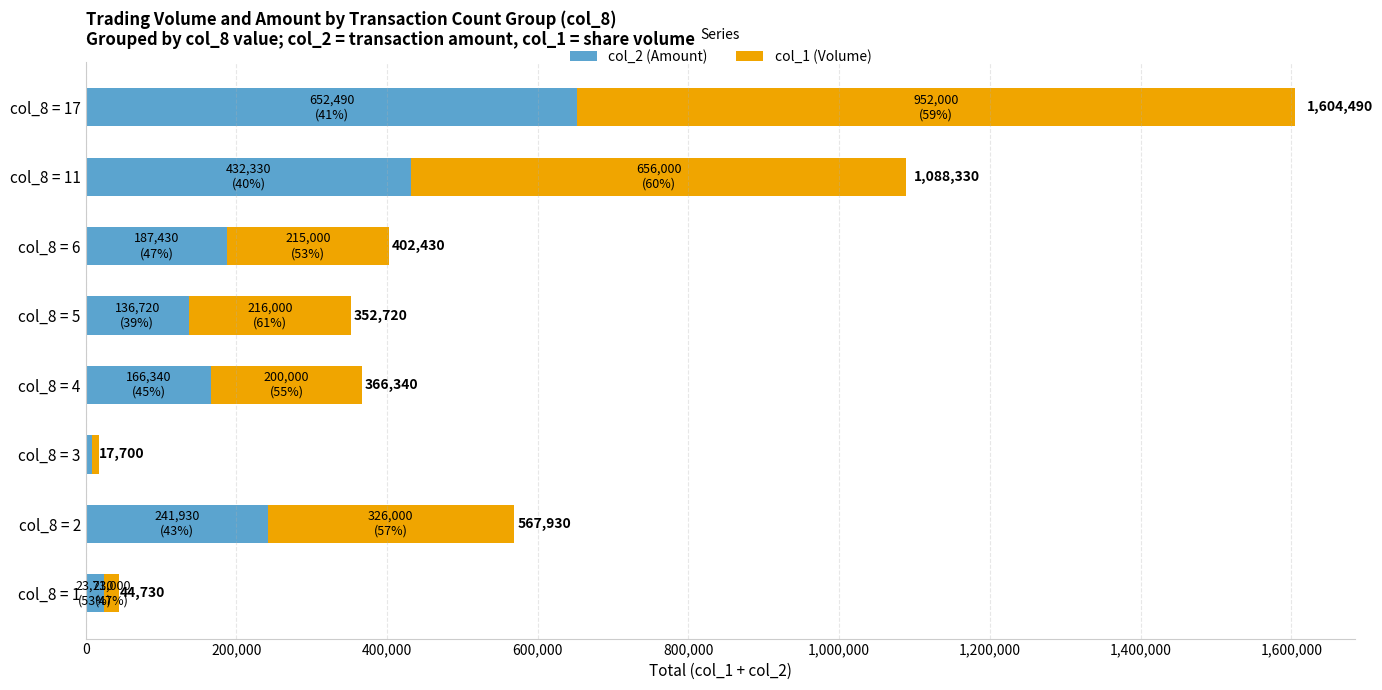

Which series has the largest total across all categories?

col_1 (Volume)